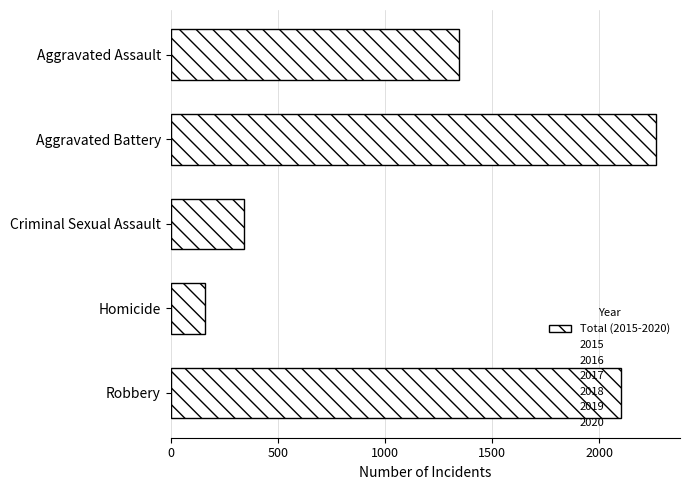

Rank the categories by value from highest to lowest.

Aggravated Battery, Robbery, Aggravated Assault, Criminal Sexual Assault, Homicide